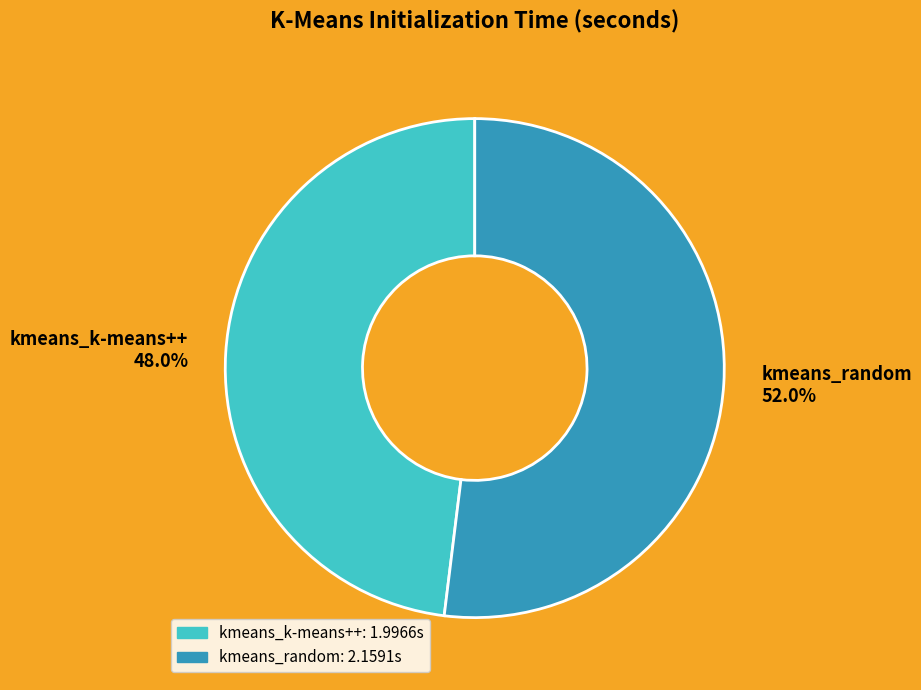

How many segments does this pie chart have?

2